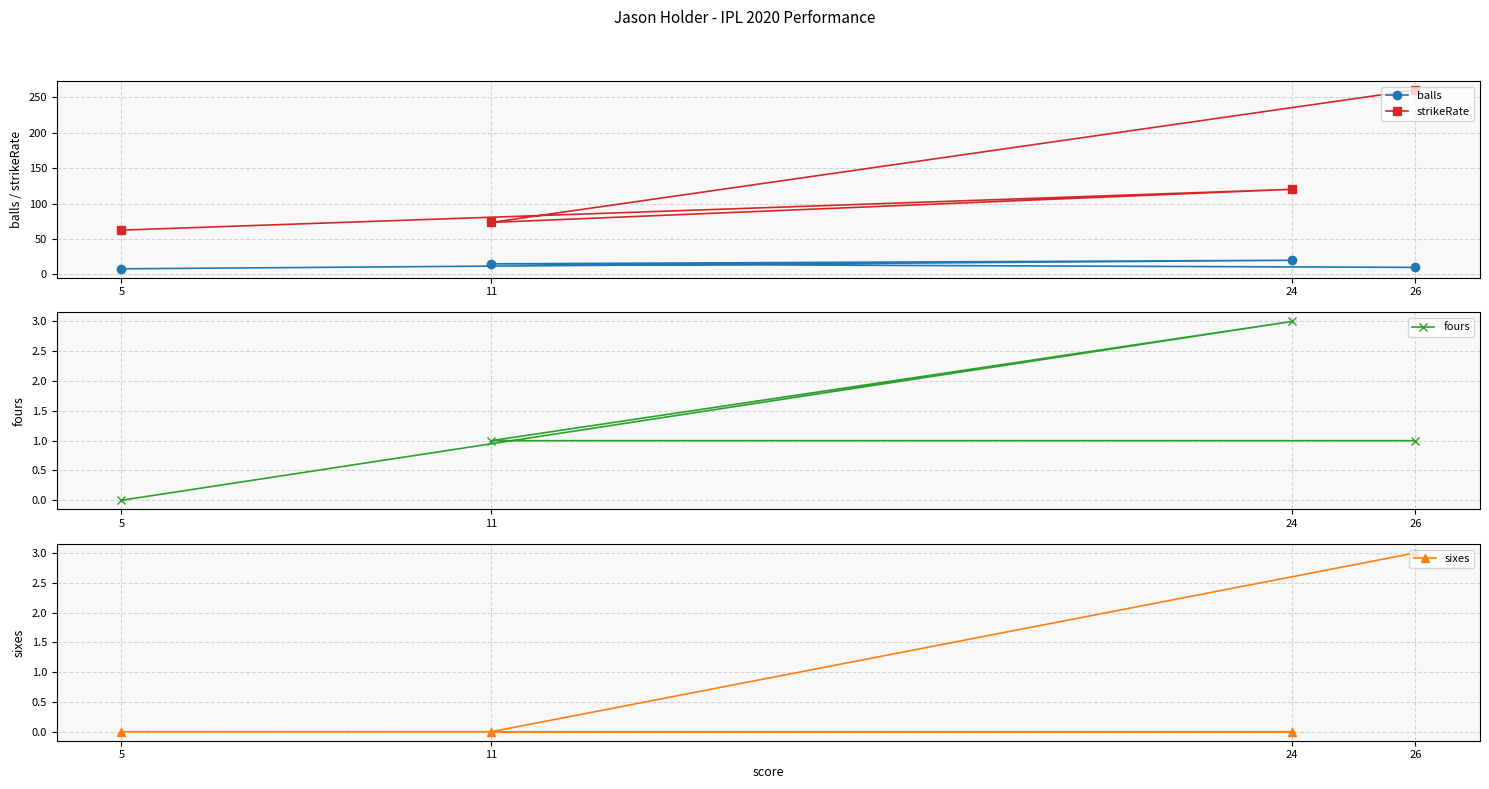

True or false: strikeRate and fours cross at least once.

False